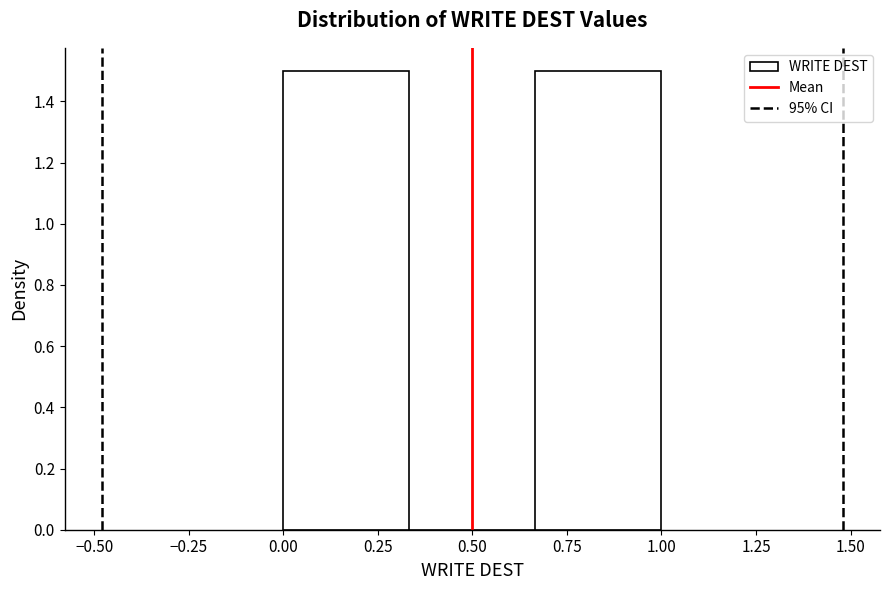

Reading left to right, list every bar in this chart as the range it spans on the x-axis followed by its height. Neither the bar edges nor the heights are printed on the chart, so give them approximately, as read against the axes.

0.00 to 0.35: 1.5
0.35 to 0.65: 0
0.65 to 1.00: 1.5